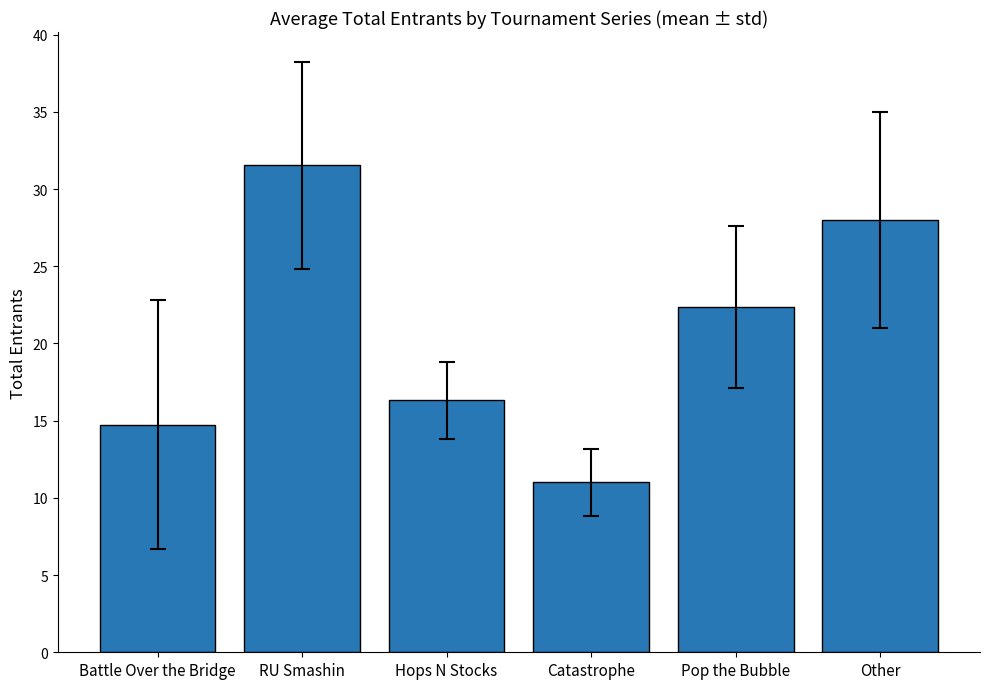

Are the bars horizontal?

No